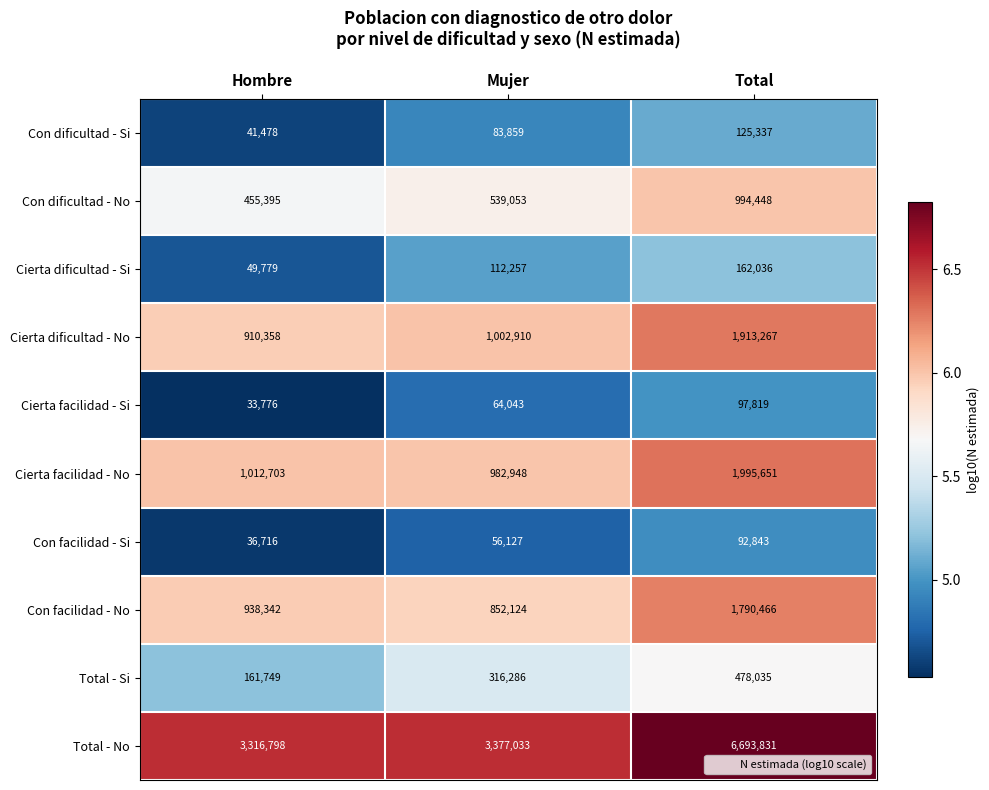

The value of Cierta facilidad - No at Mujer is 982948. True or false?

True